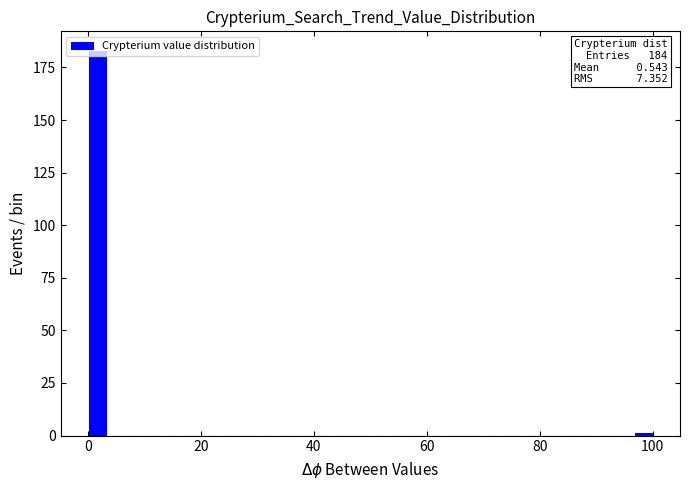

Around what value on the x-axis is the tallest bar? Give the approximate position of its centre, as read against the axis.

2